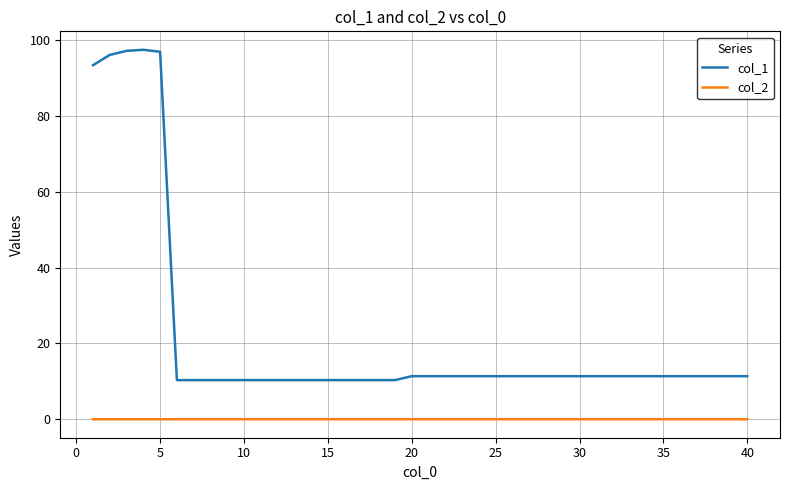

Which series has the largest range (max minus min)?

col_1